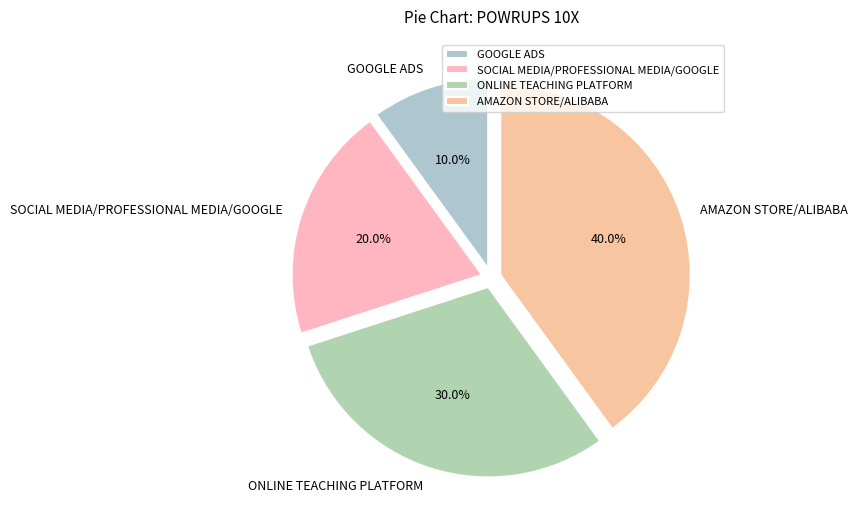

To the nearest percent, what is the combined percentage of SOCIAL MEDIA/PROFESSIONAL MEDIA/GOOGLE and ONLINE TEACHING PLATFORM?

50%